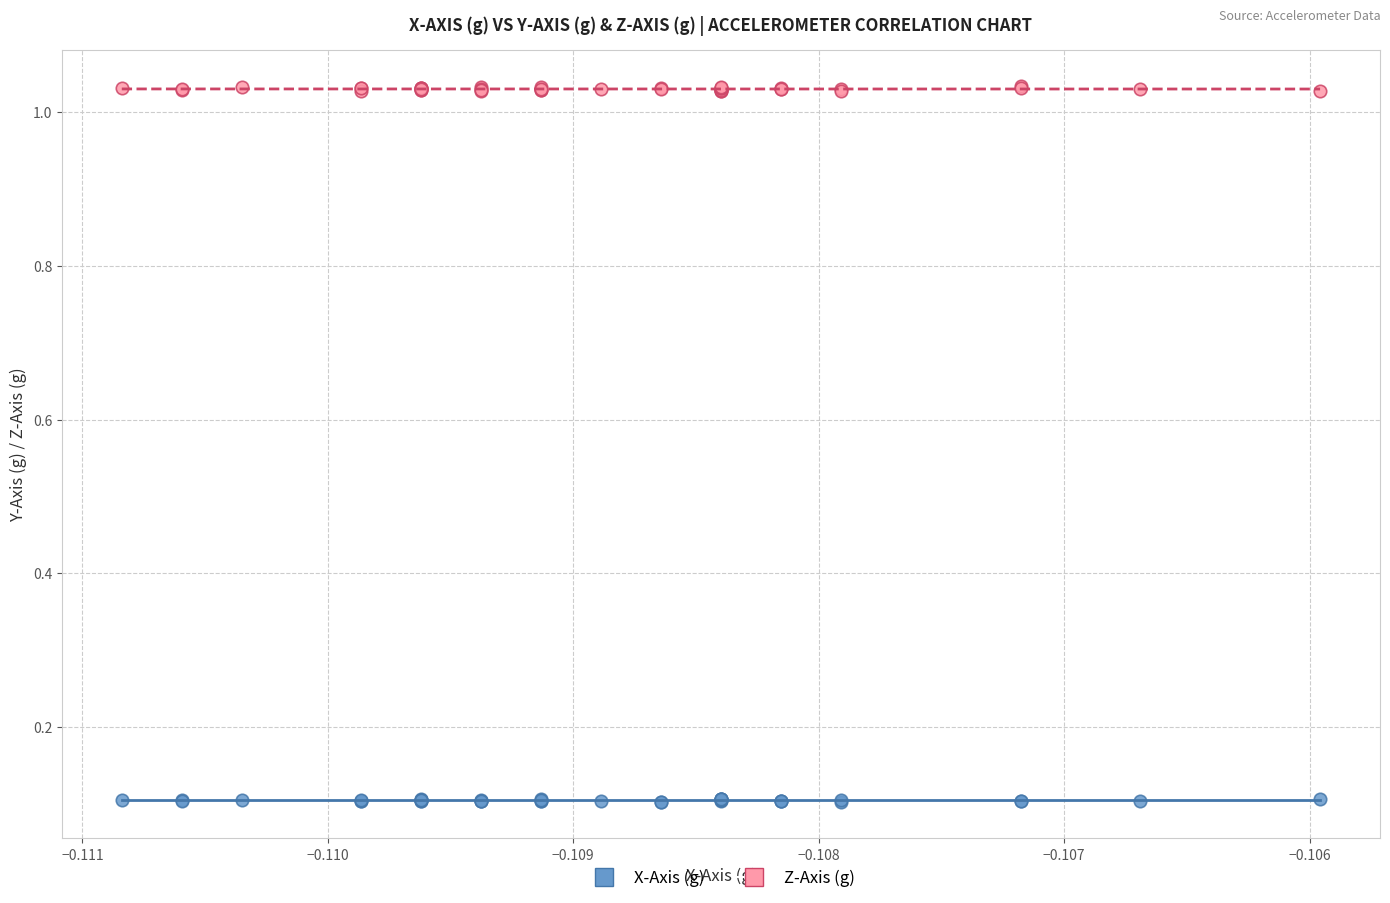

What are all the series names shown in the legend?

X-Axis (g), Z-Axis (g)